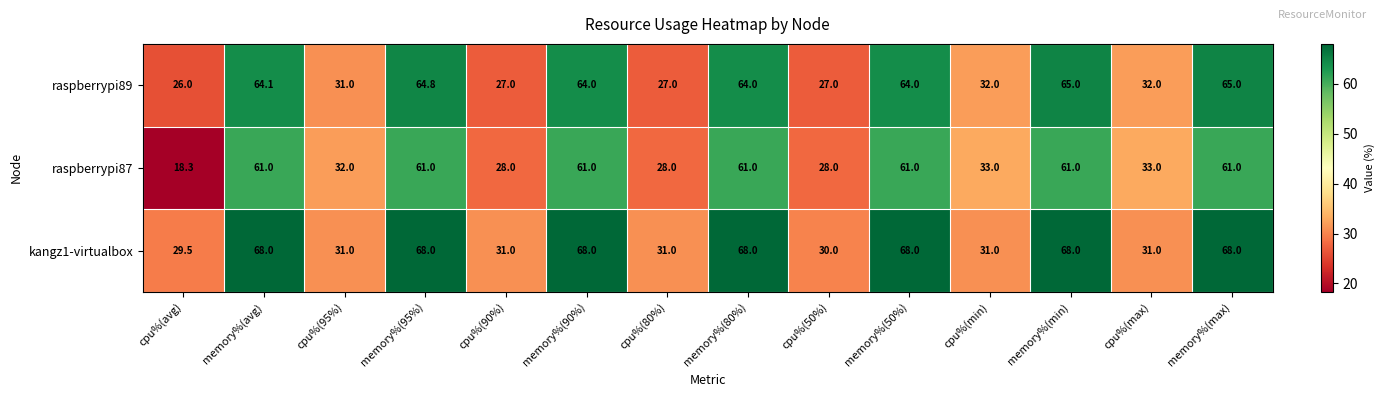

What is the approximate value of kangz1-virtualbox at memory%(avg)?

68.0